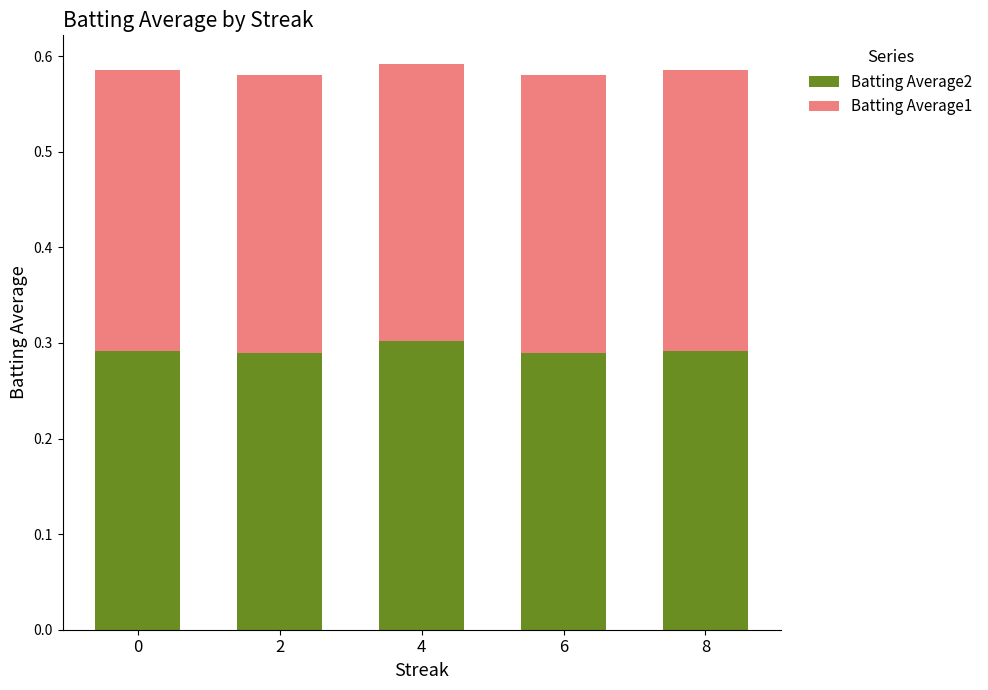

What is the total value across all series at 4?

0.6